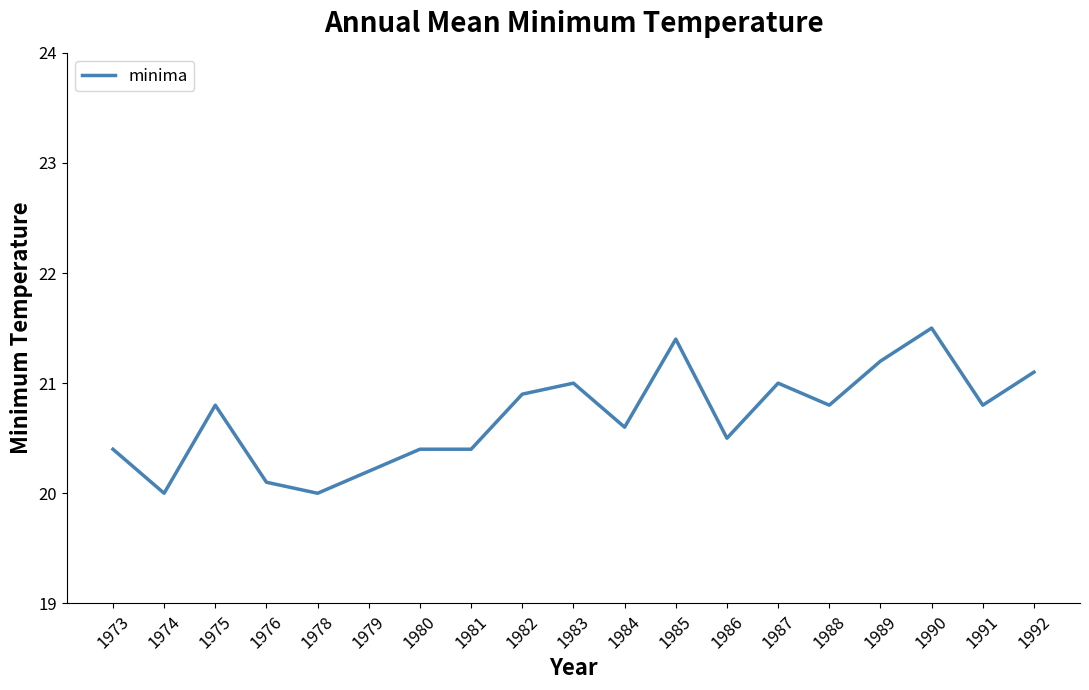

Is it true that the value at 1981 is 20.4?

True